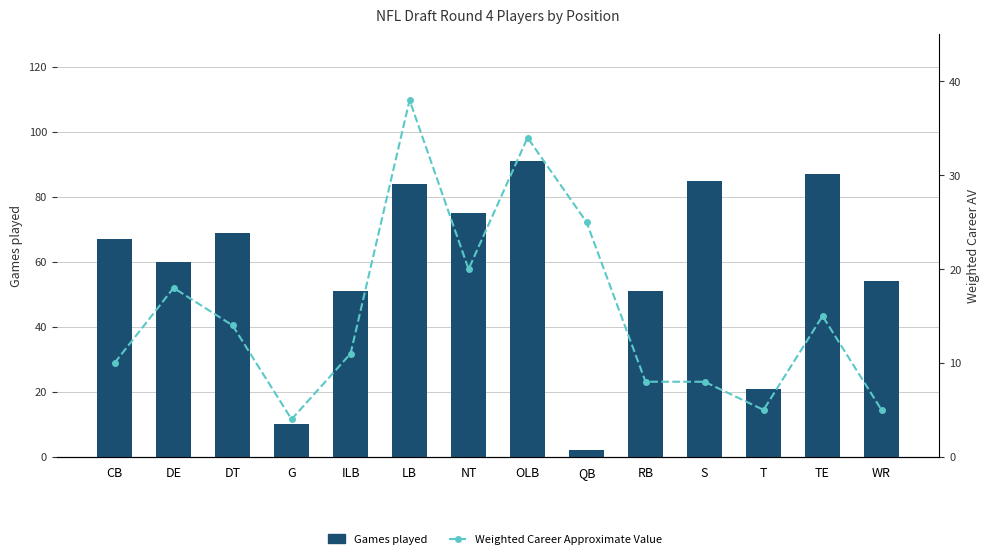

How many data points in Weighted Career Approximate Value are less than 14?

7